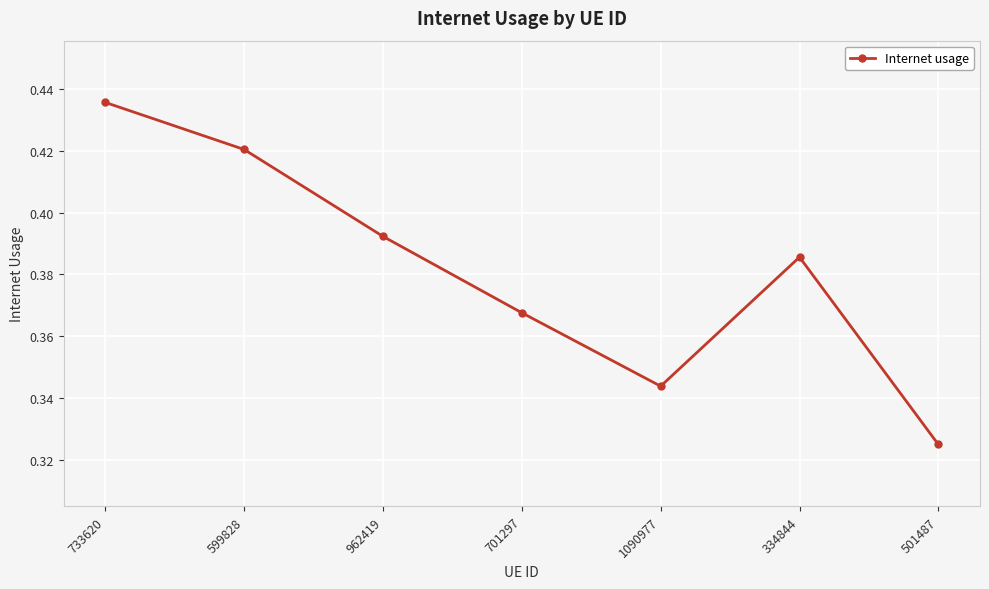

What is the sum of all values?

2.7